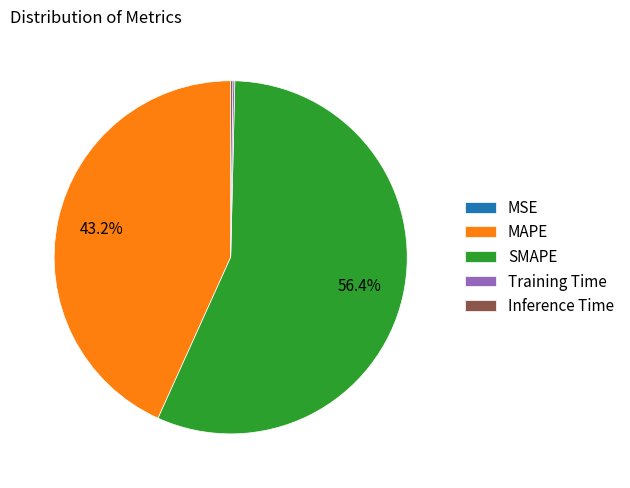

True or false: MAPE accounts for 43% of the total.

True